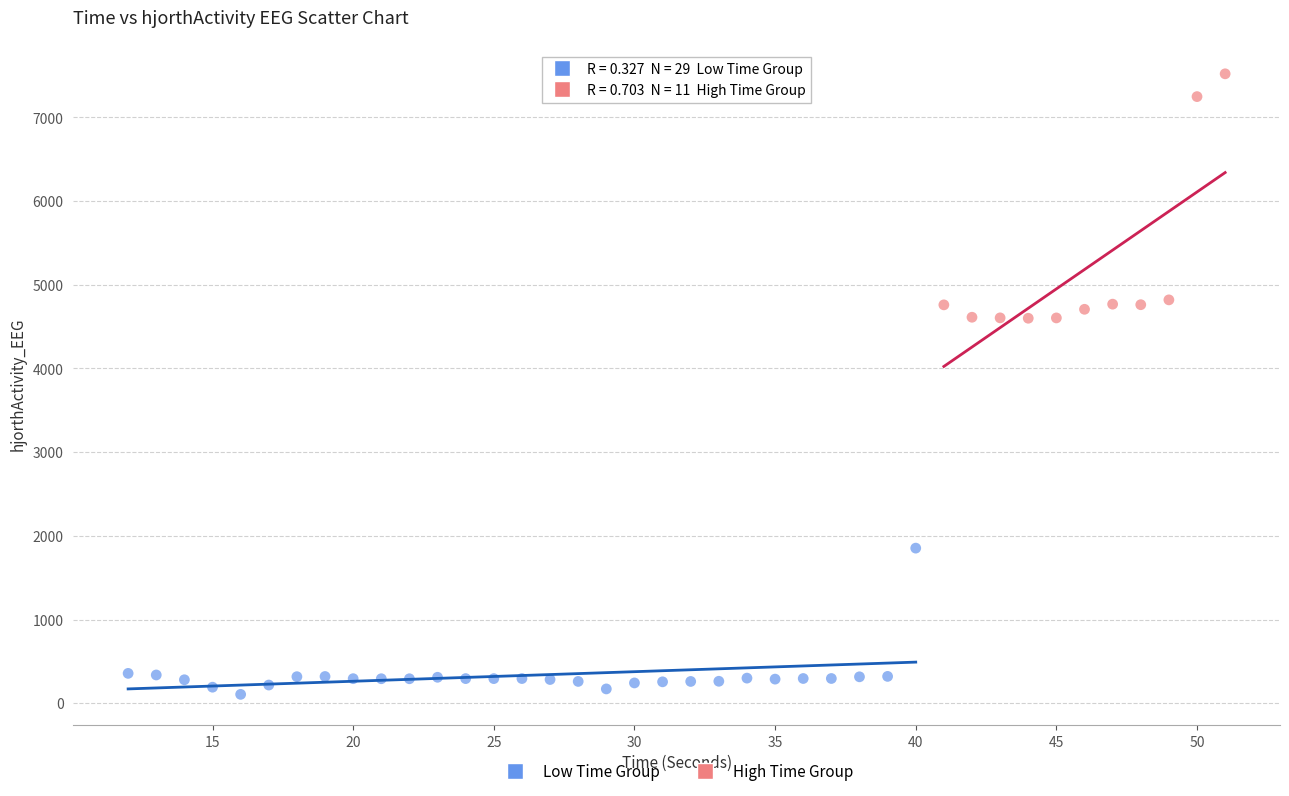

Which series reaches the maximum Y coordinate?

High Time Group